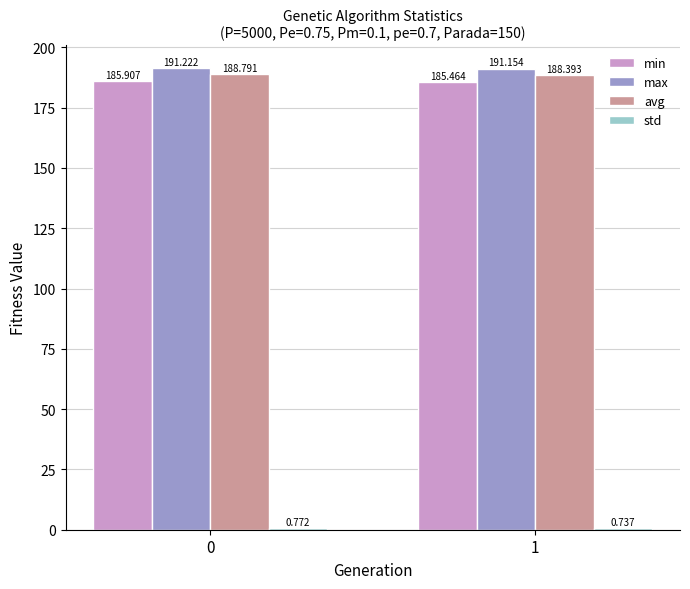

What is the sum of all max values?

382.4